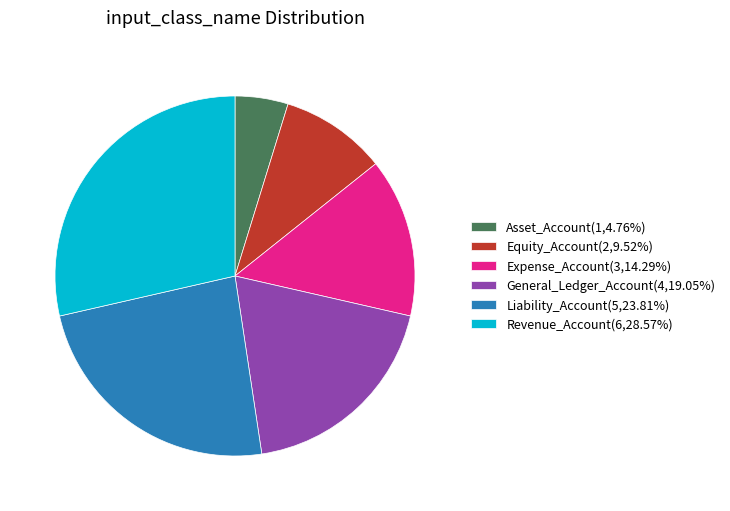

What is the ratio of the value at Expense_Account(3,14.29%) to the value at Revenue_Account(6,28.57%)?

0.5